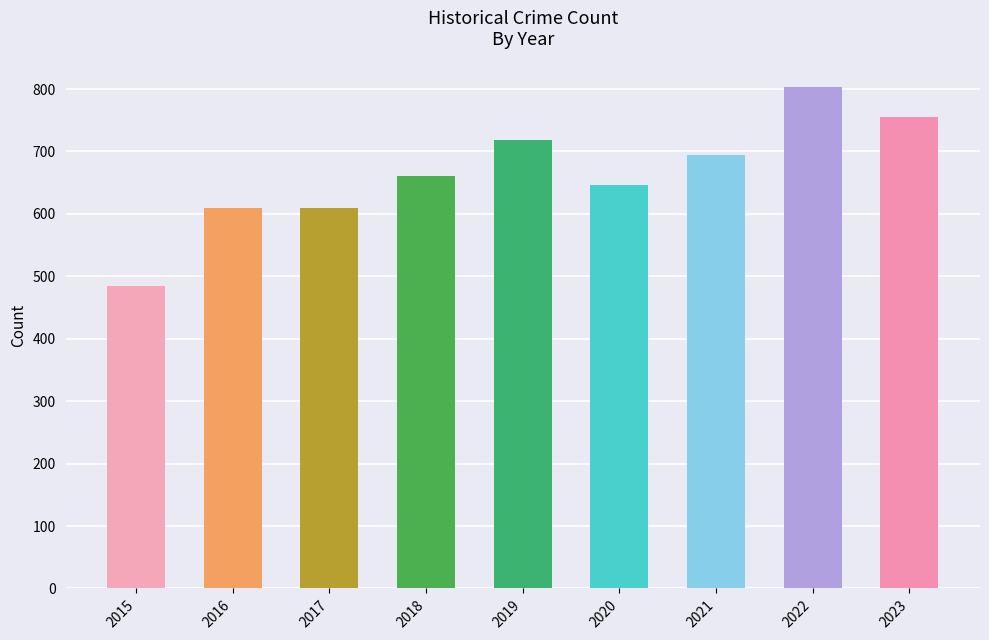

At which label is the value closest to 644?

2020